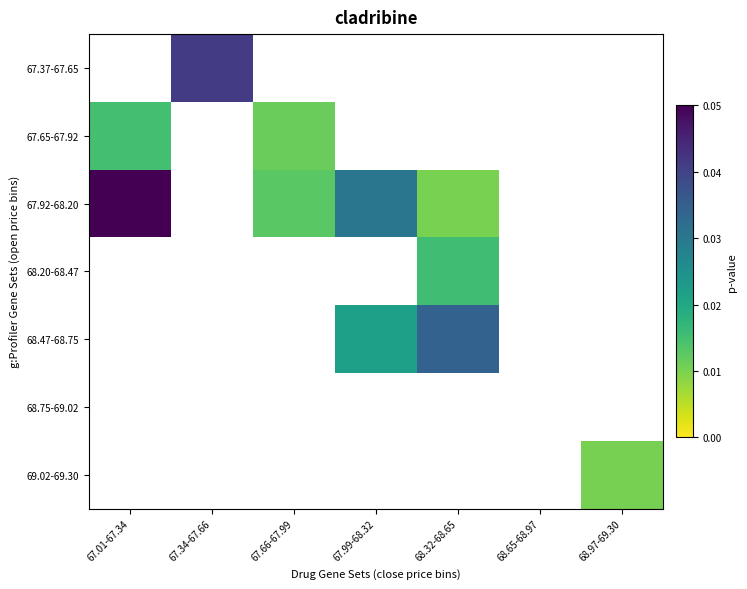

Is the value of 69.02-69.30 at 68.97-69.30 greater than the value of 67.65-67.92 at 67.99-68.32?

No